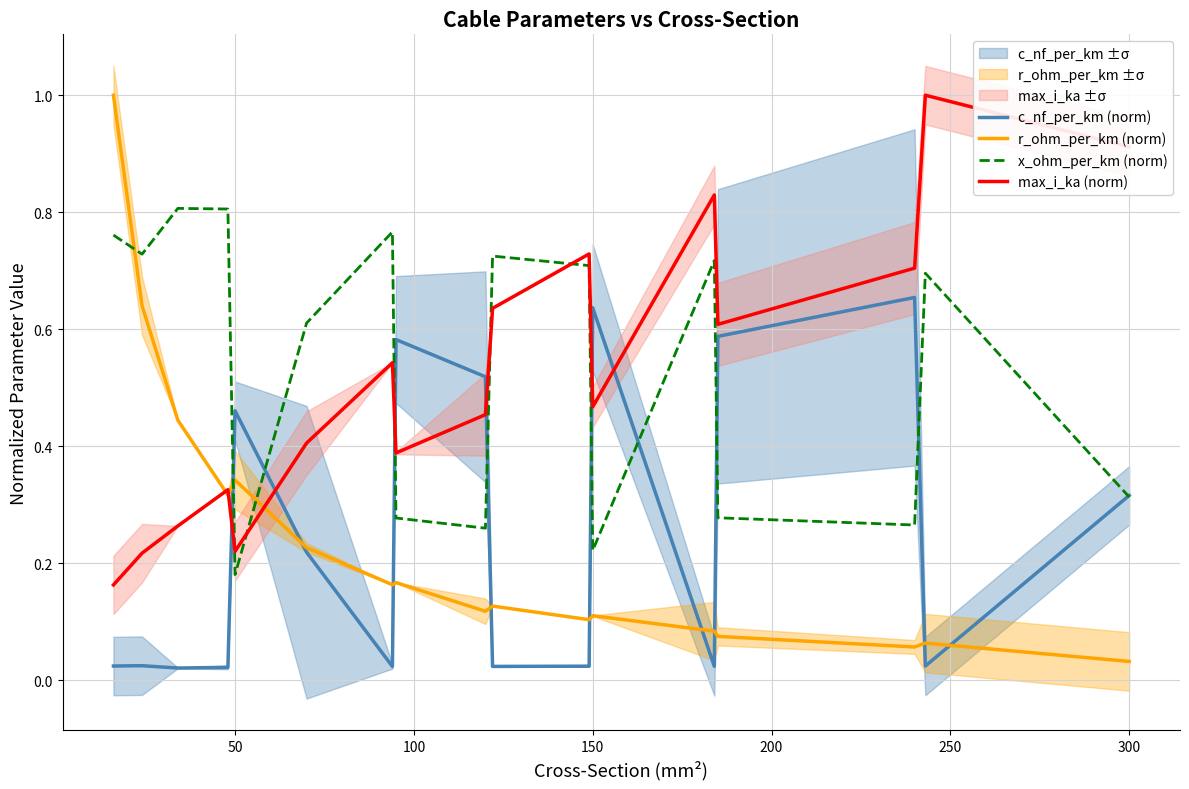

True or false: max_i_ka (norm) and c_nf_per_km (norm) cross at least once.

True